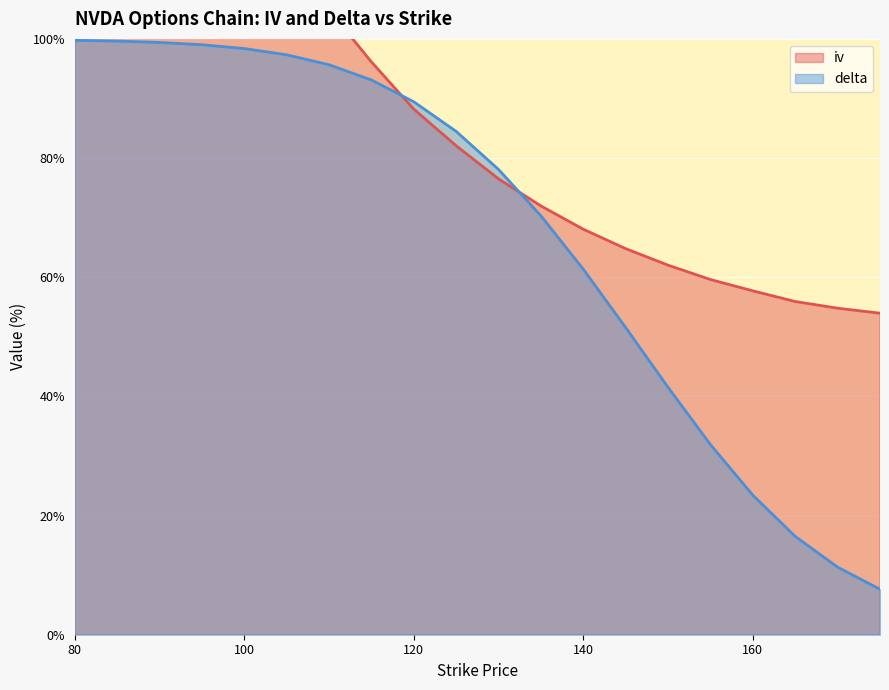

What is the spread (max minus min) of values at 145?

13.3